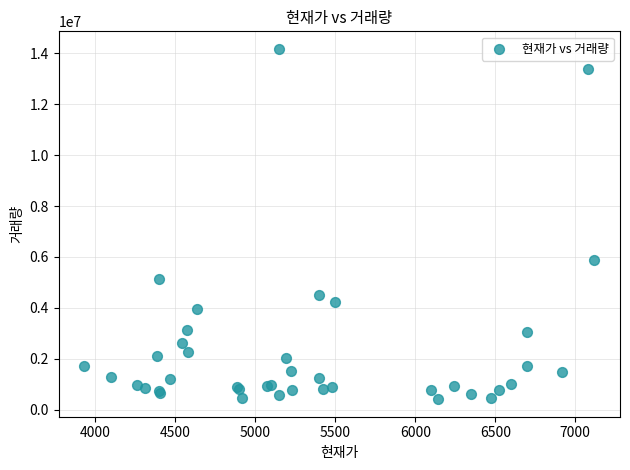

What Y value in the scatter plot is closest to 7294209?

5886841